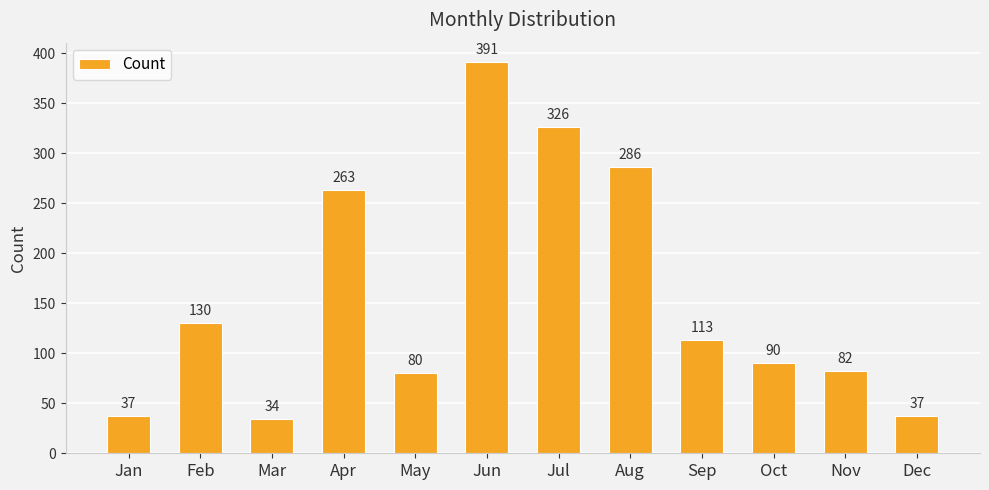

What value does the data have at Jan?

37